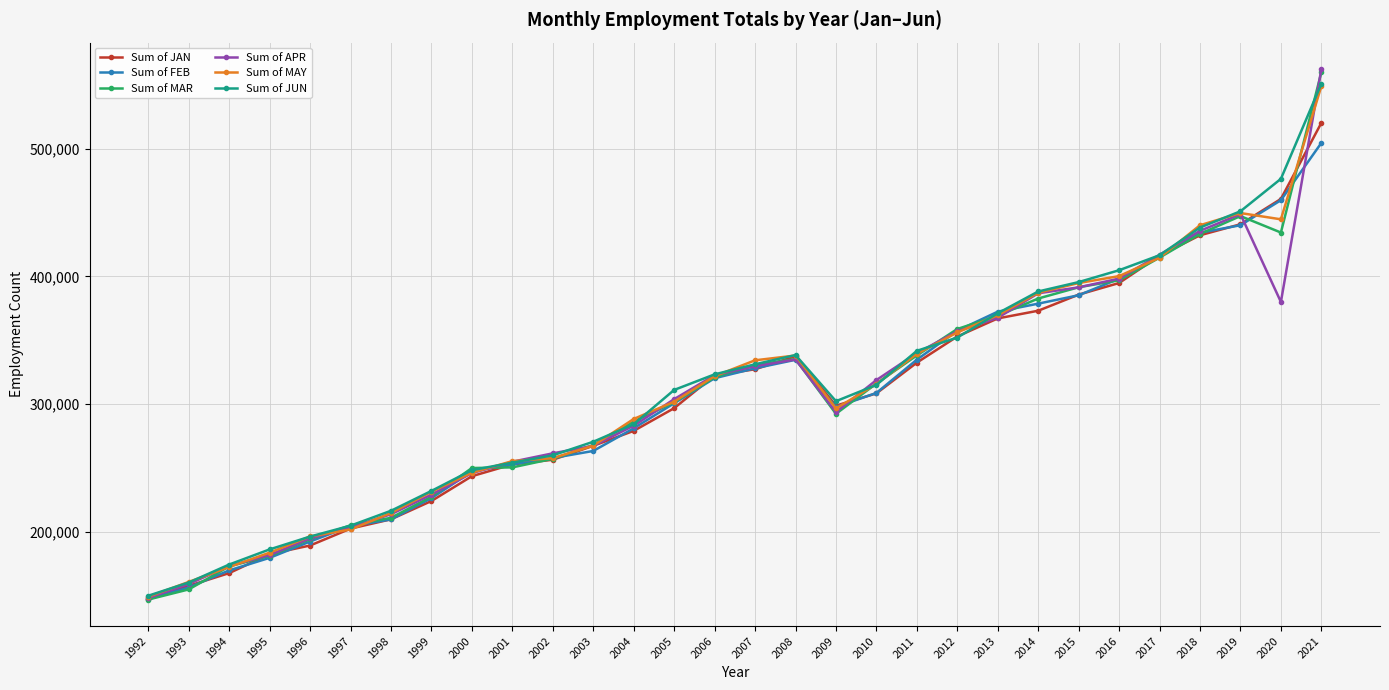

At which label does Sum of MAR first exceed 316003?

2006